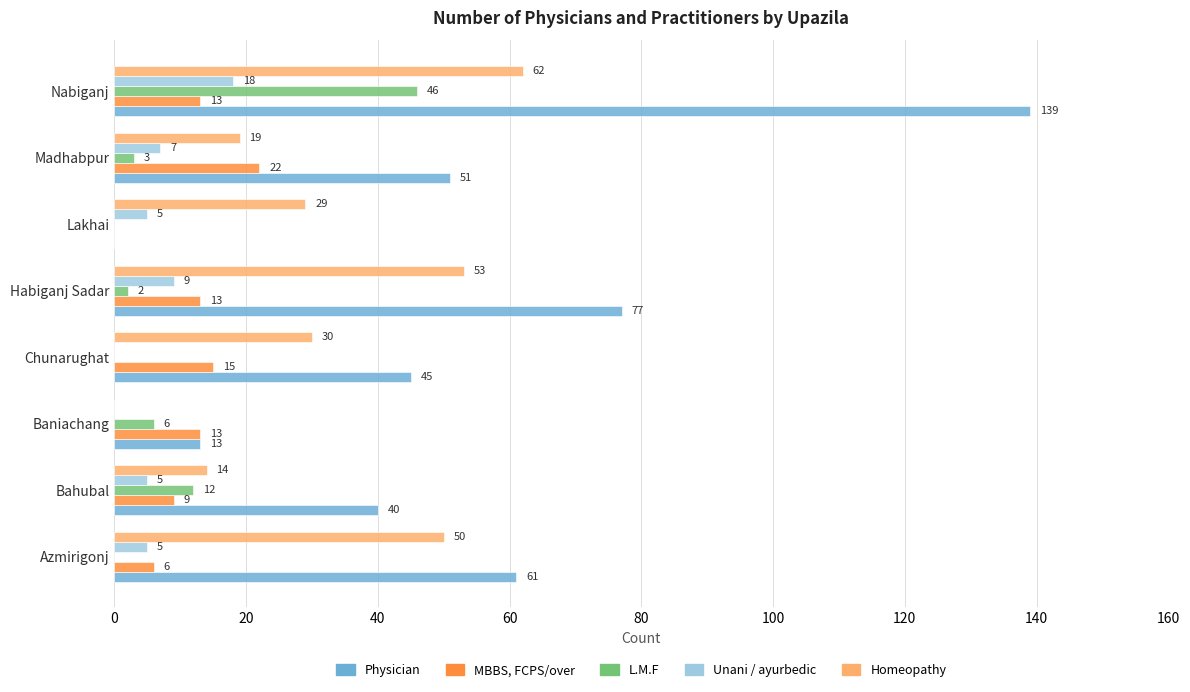

Is it true that Homeopathy equals 62 at Nabiganj?

True